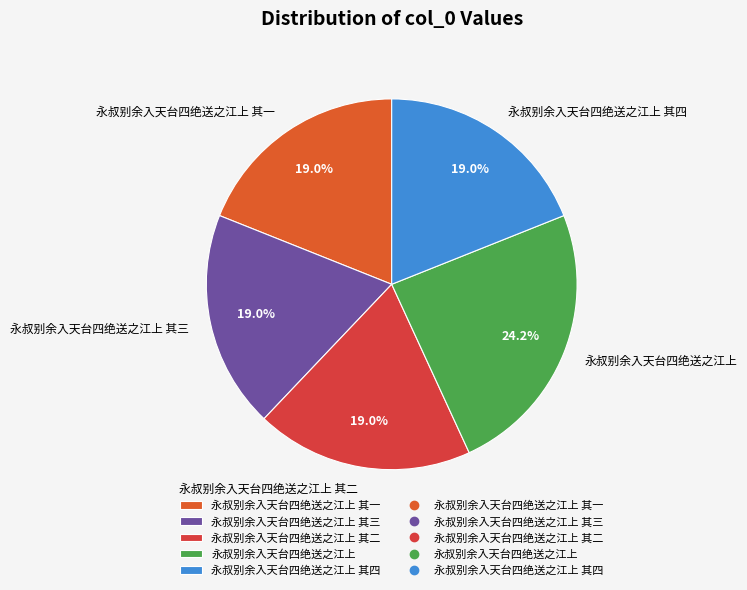

To the nearest percent, what percentage of the pie is 永叔别余入天台四绝送之江上?

24%